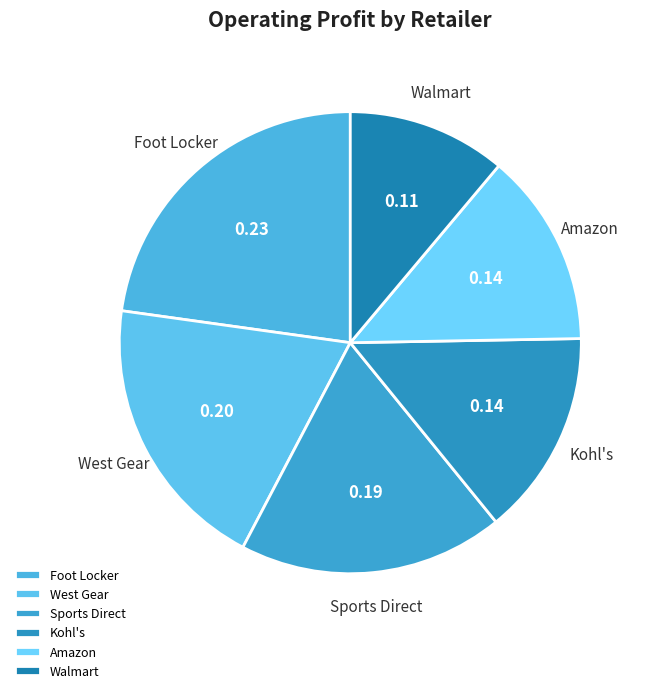

Is there any slice that represents more than half of the pie?

No